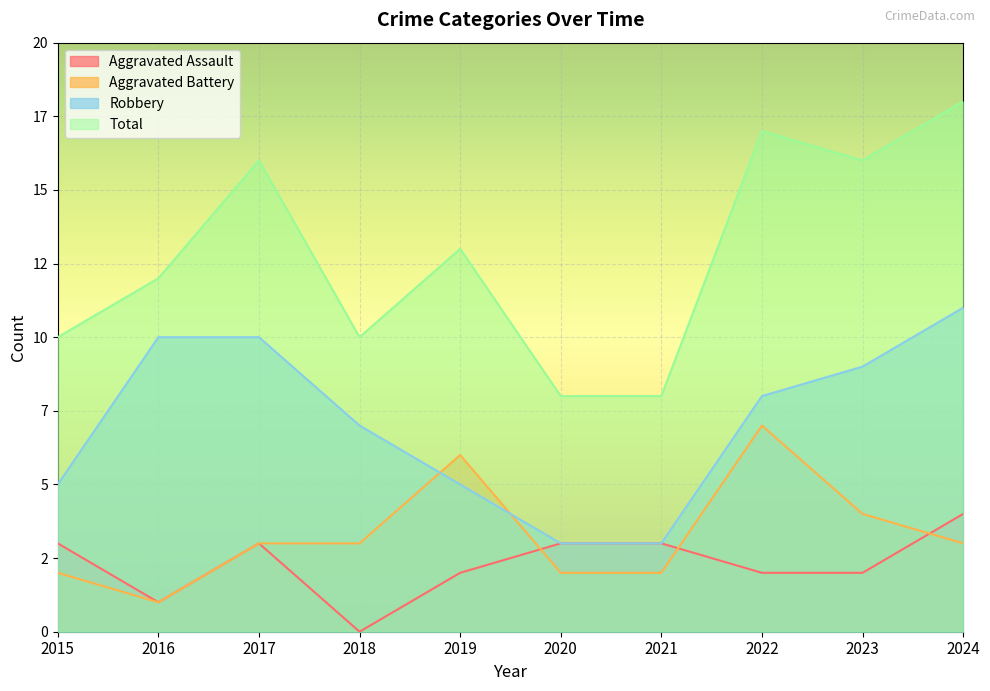

At how many categories does at least one series exceed 4?

10